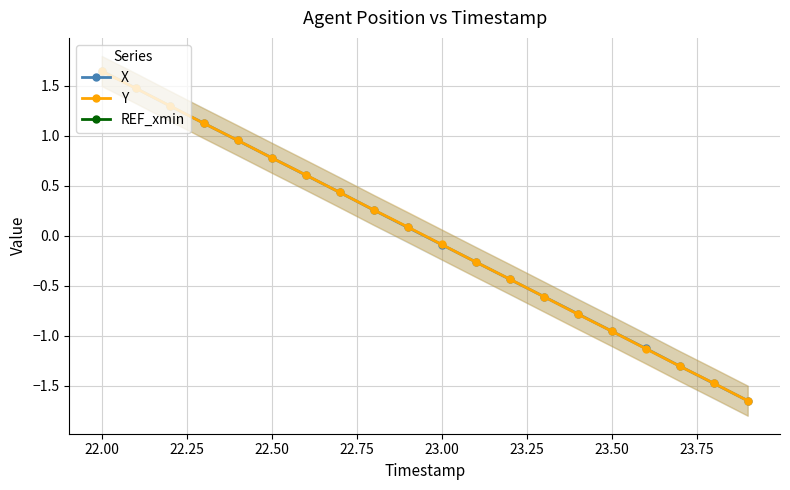

True or false: Y has more than 0 interior local peaks.

False